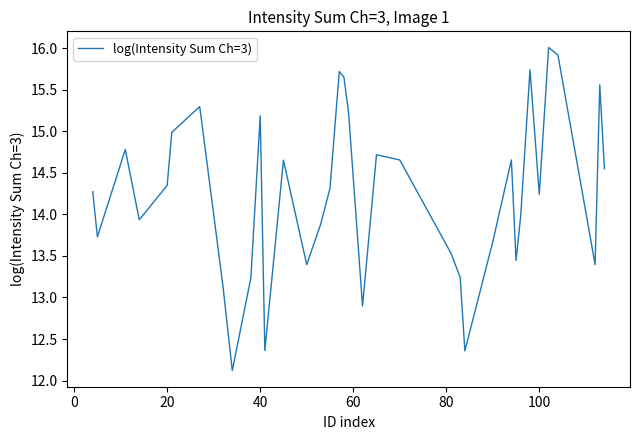

How many lines are shown in the chart?

1